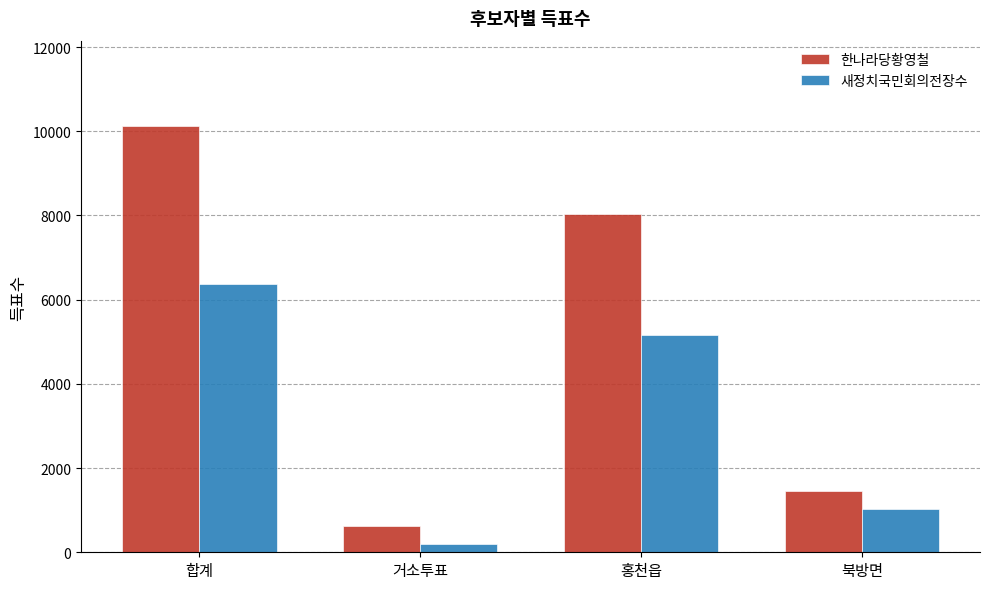

How many data points does each series have?

4